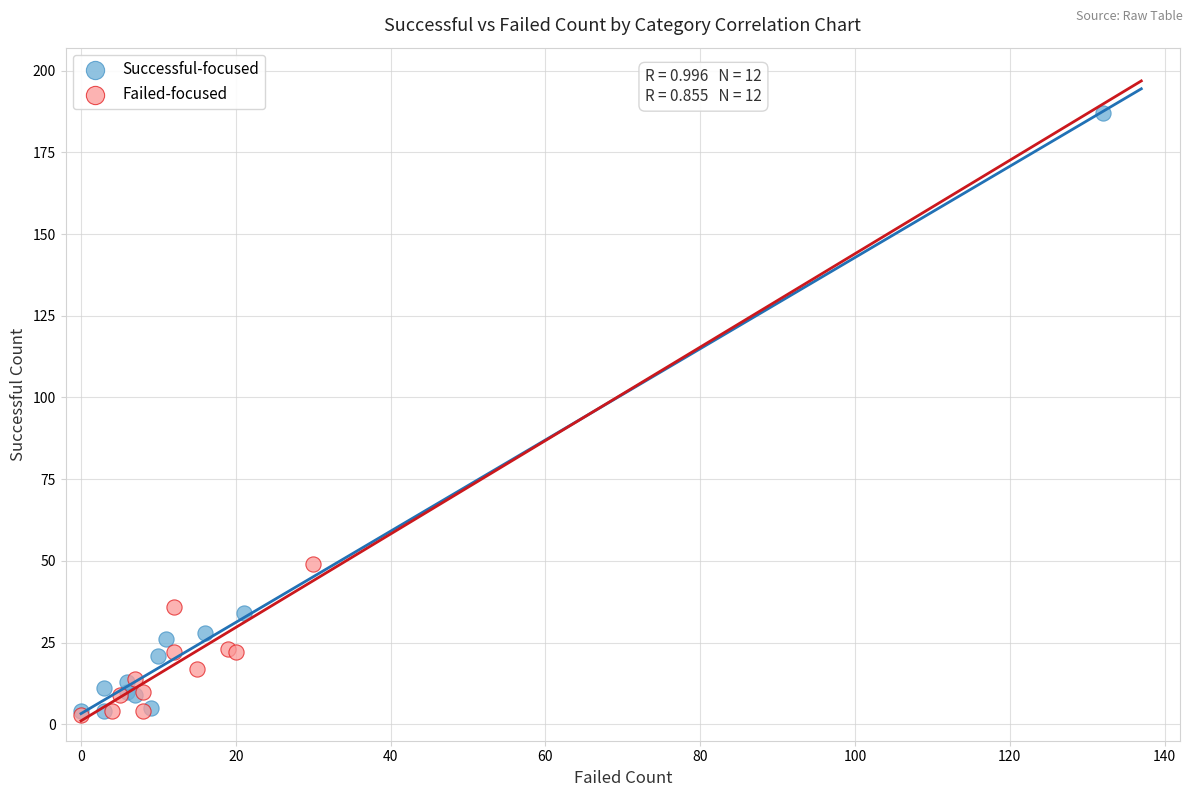

Which series reaches the maximum Y coordinate?

Successful-focused